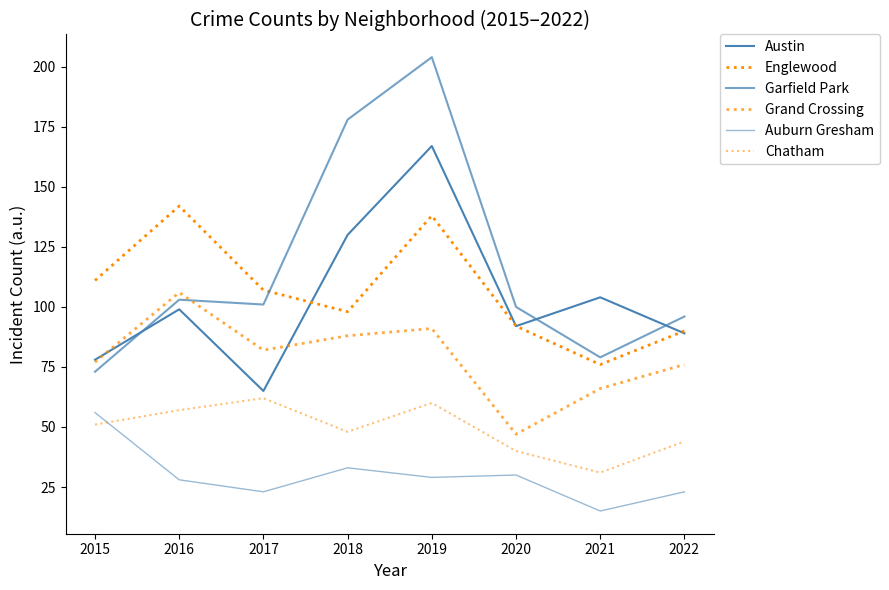

Is this an area chart (filled region under the line)?

No